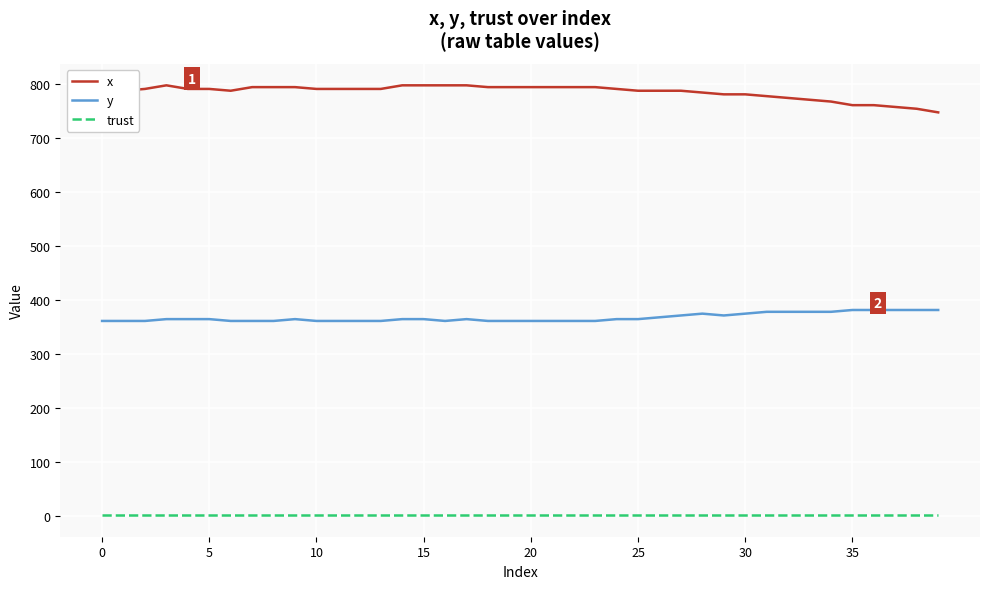

Which series has the largest total across all categories?

x